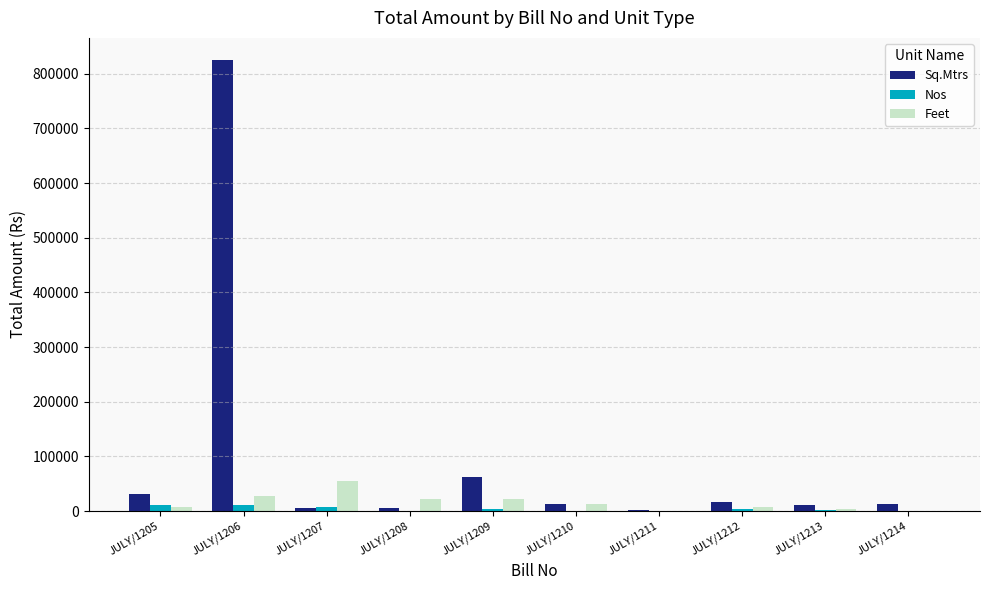

What are all the series names shown in the legend?

Sq.Mtrs, Nos, Feet